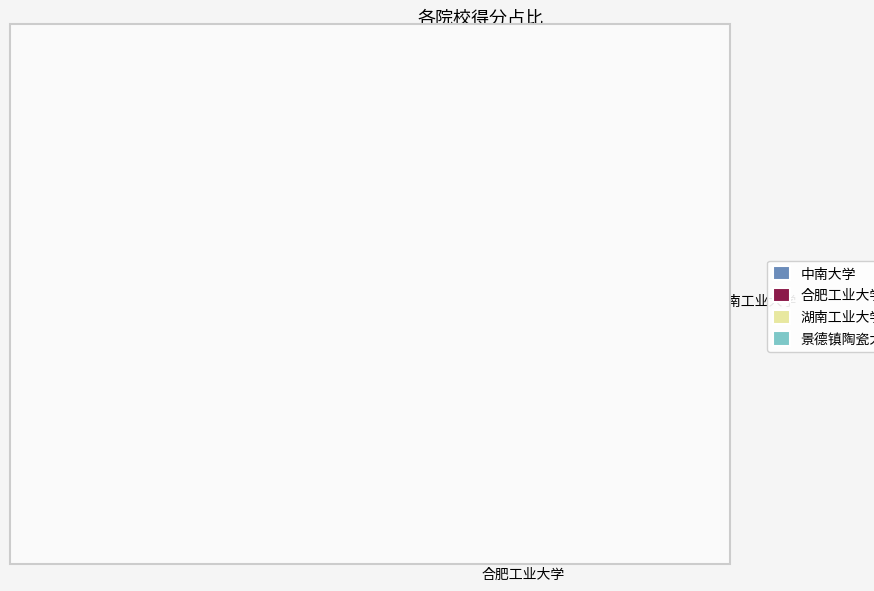

Between 景德镇陶瓷大学 and 合肥工业大学, which is larger?

合肥工业大学